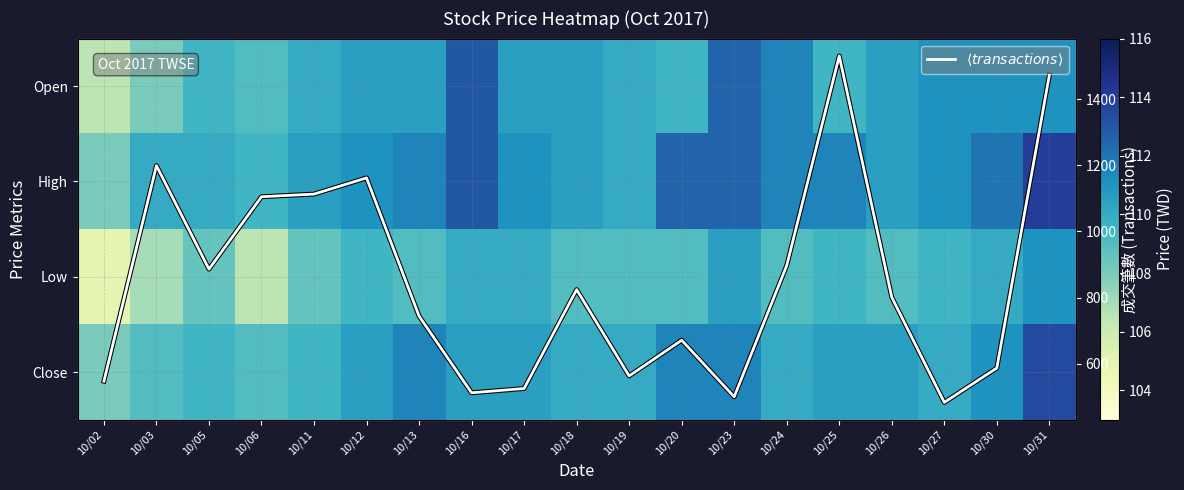

What is the sum of the High values at 10/12 and 10/13?

222.5